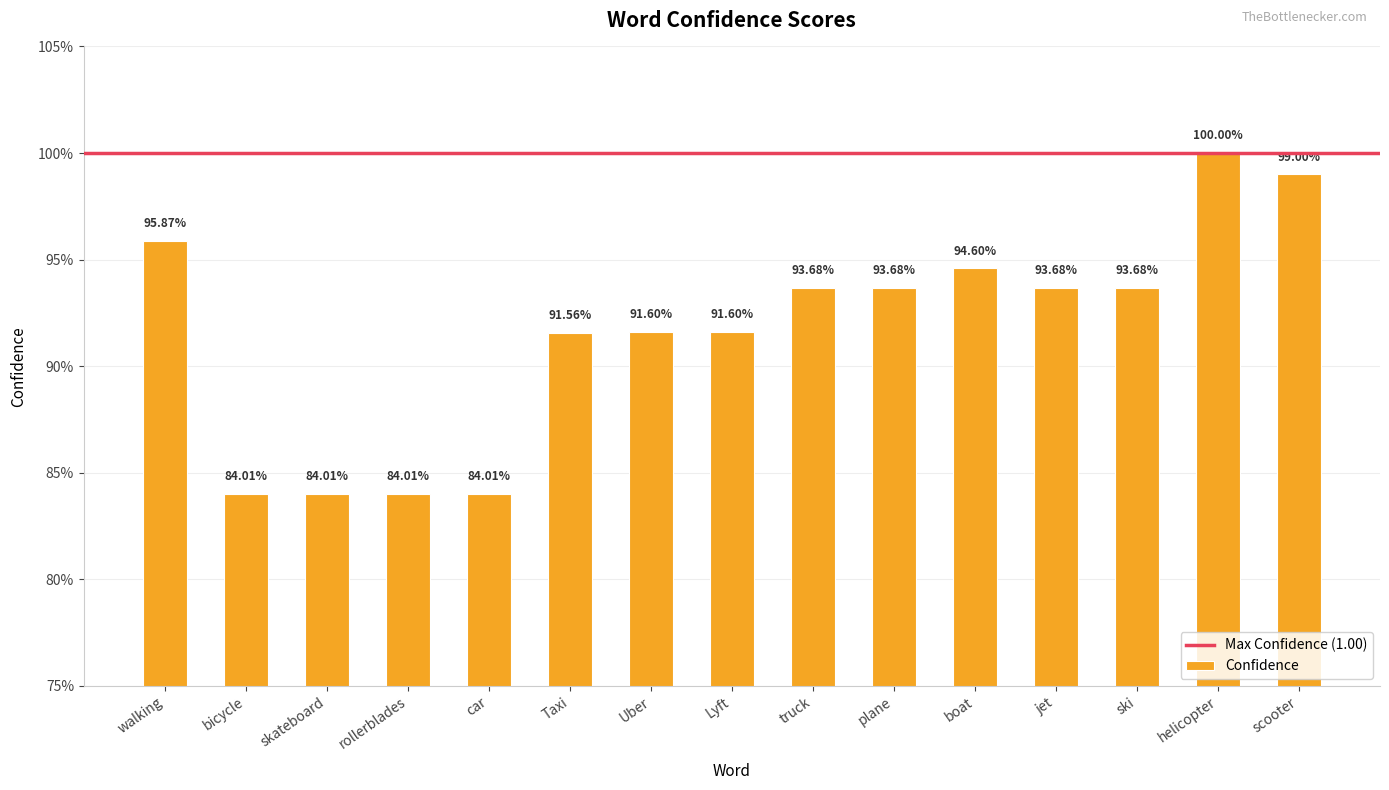

What is the change in value from skateboard to plane?

+0.1